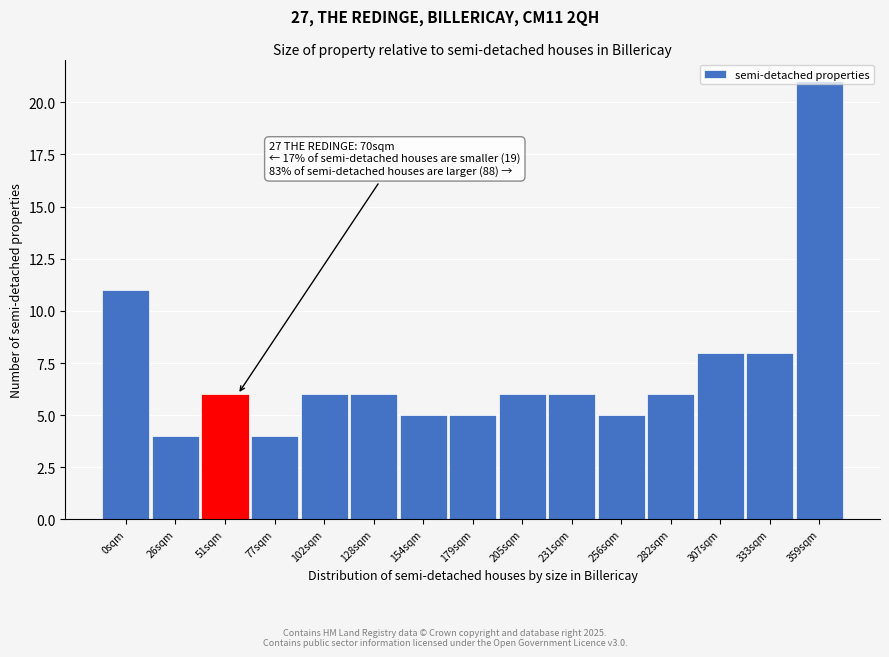

What is the label of the 6th bar from the right?

231sqm